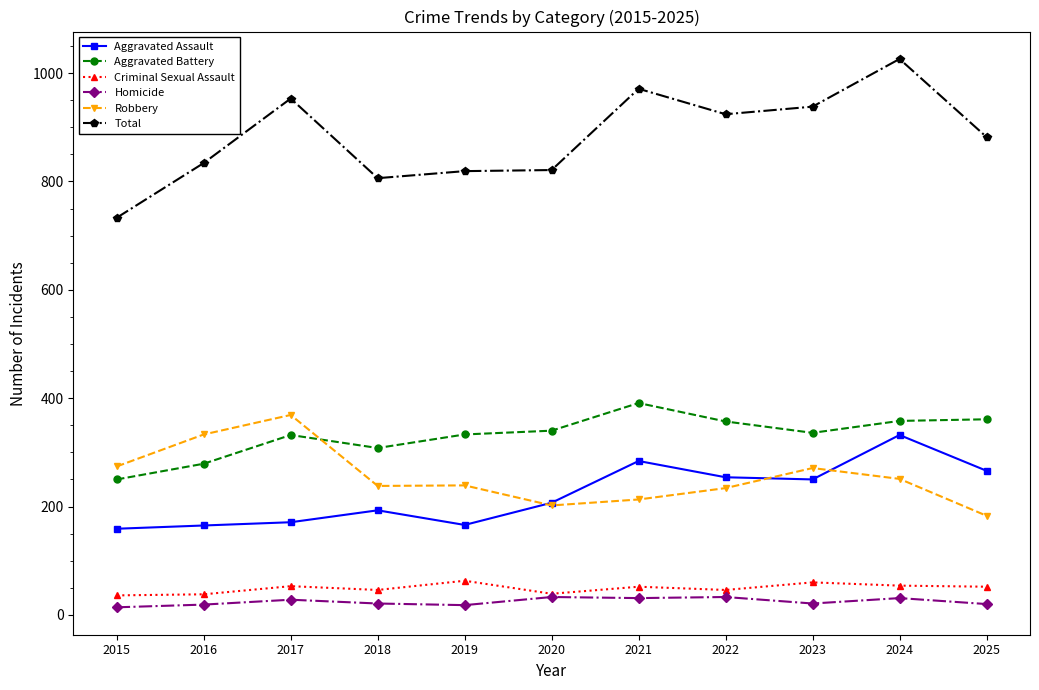

Does the chart have visible grid lines?

No